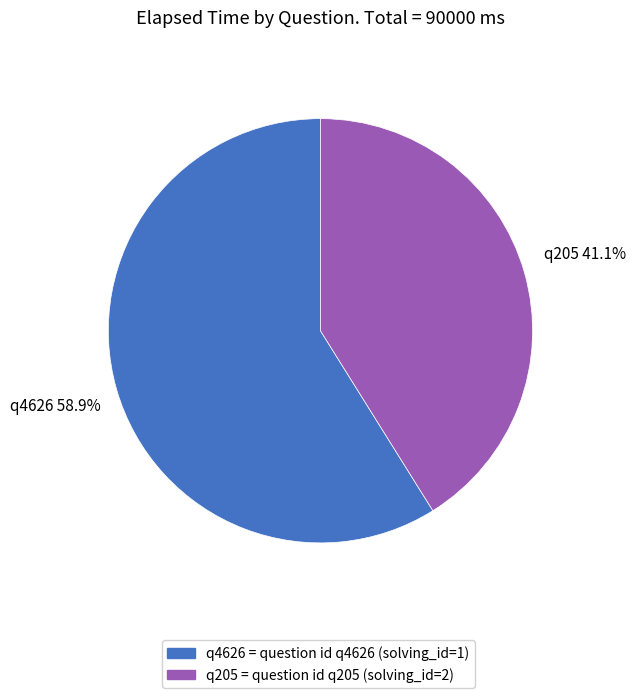

Which category accounts for the majority?

q4626 = question id q4626 (solving_id=1)